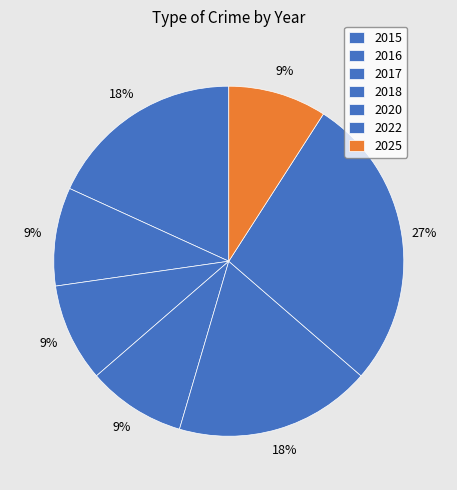

Is it true that 2016 is 9% of the pie?

True